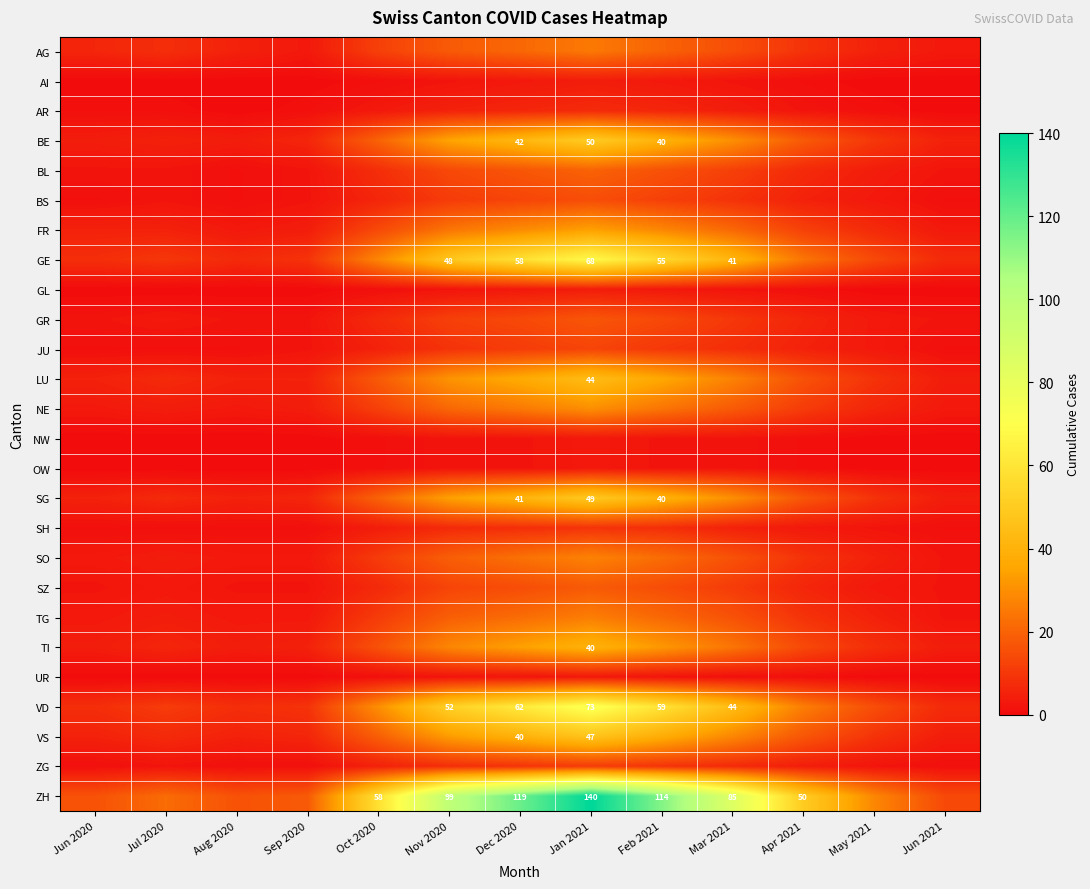

Is it true that ZH equals 76 at Apr 2021?

False